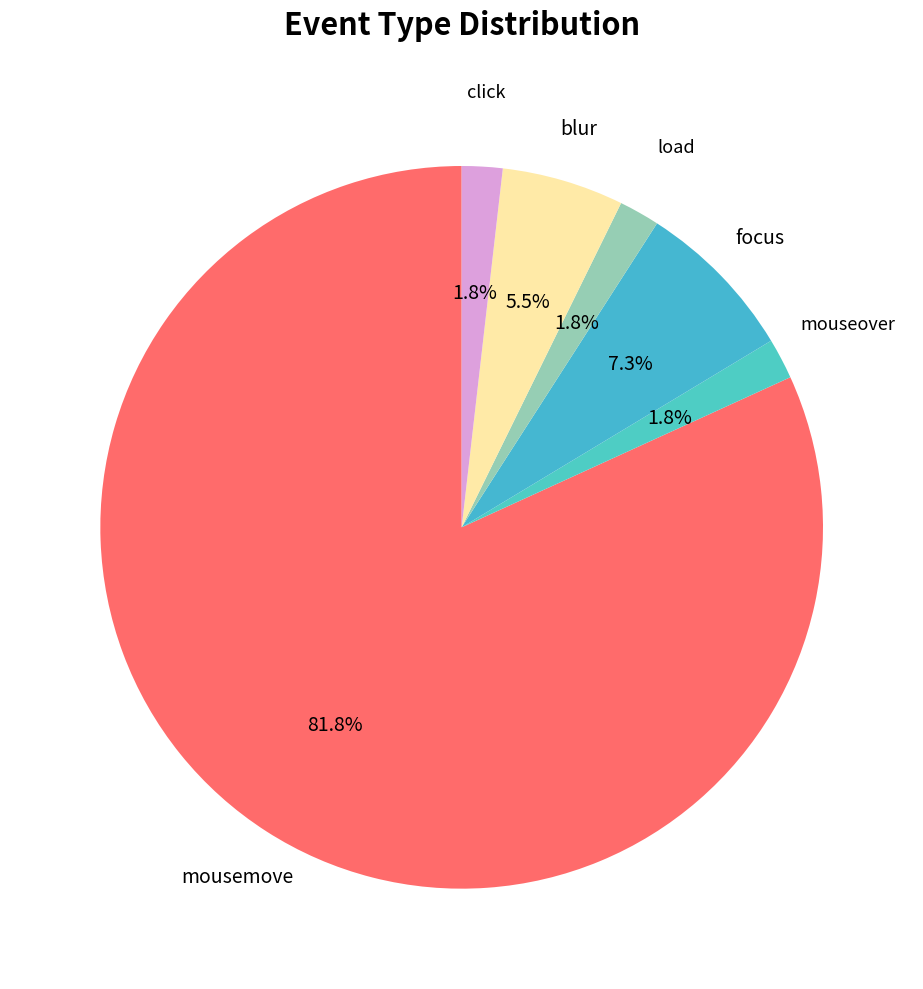

Approximately how many times larger is the value at click compared to load?

1.0